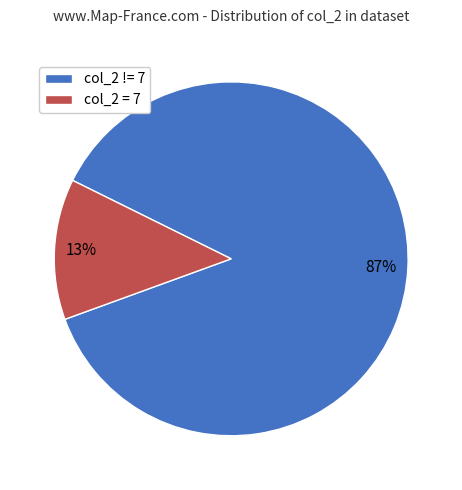

What is the smallest slice in the pie chart?

col_2 = 7